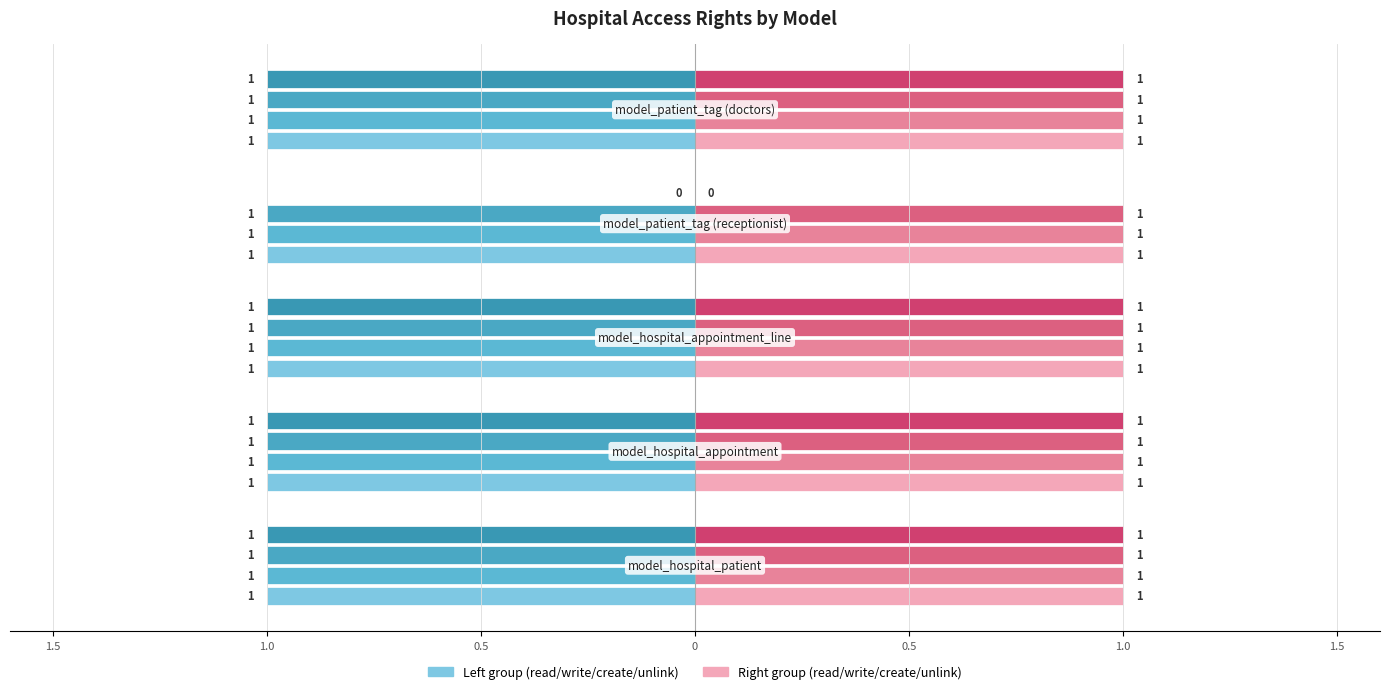

Reading left to right, extract all data points from this chart.

perm_read: 1	1	1	1	1
perm_write: 1	1	1	1	1
perm_create: 1	1	1	1	1
perm_unlink: 1	1	1	0	1